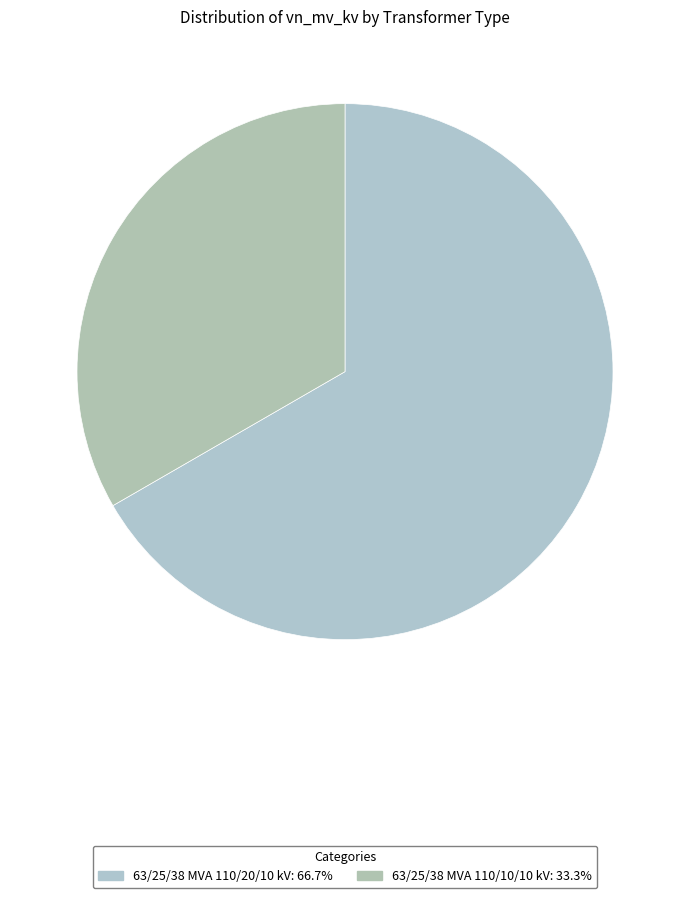

Which category has the biggest portion of the pie?

63/25/38 MVA 110/20/10 kV